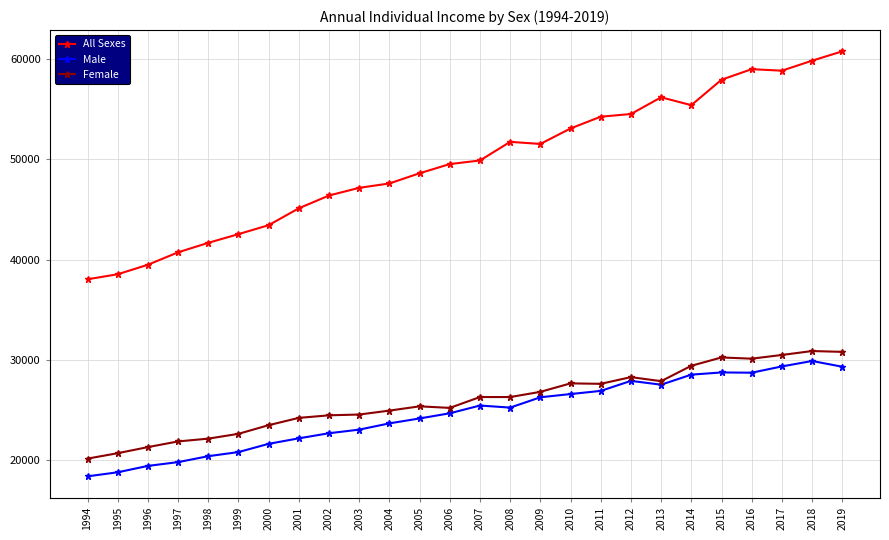

Is this an area chart (filled region under the line)?

No